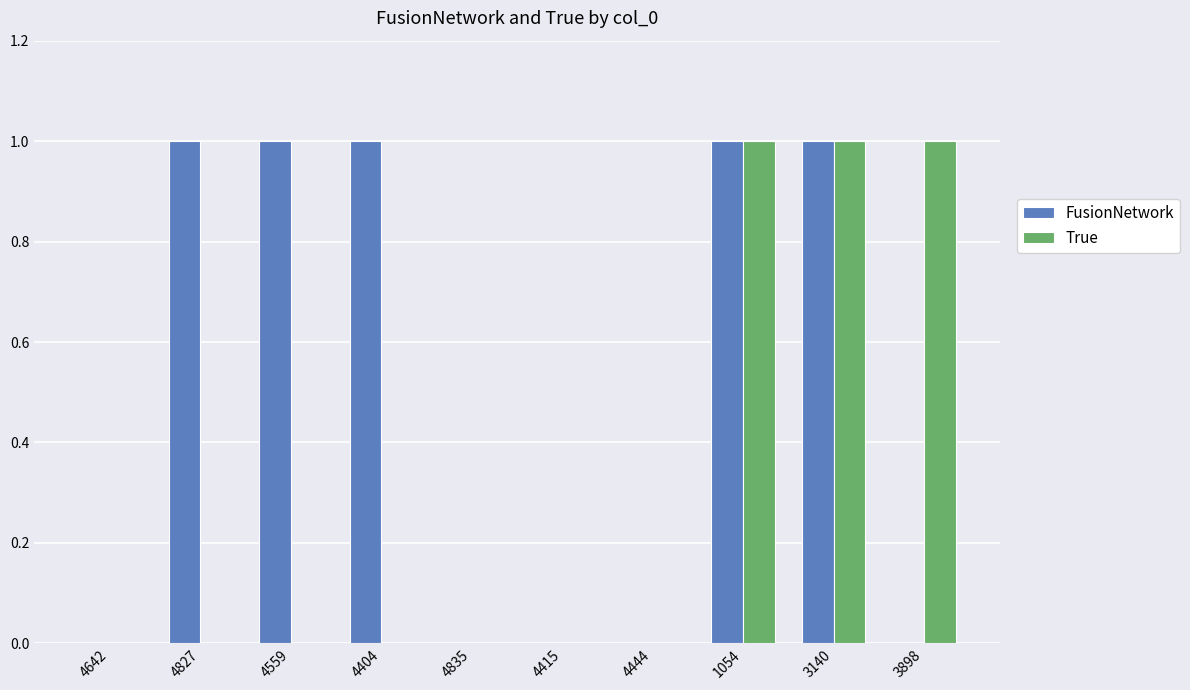

Reading left to right, list all the values displayed in this chart.

FusionNetwork: 4642=0	4827=1	4559=1	4404=1	4835=0	4415=0	4444=0	1054=1	3140=1	3898=0
True: 4642=0	4827=0	4559=0	4404=0	4835=0	4415=0	4444=0	1054=1	3140=1	3898=1